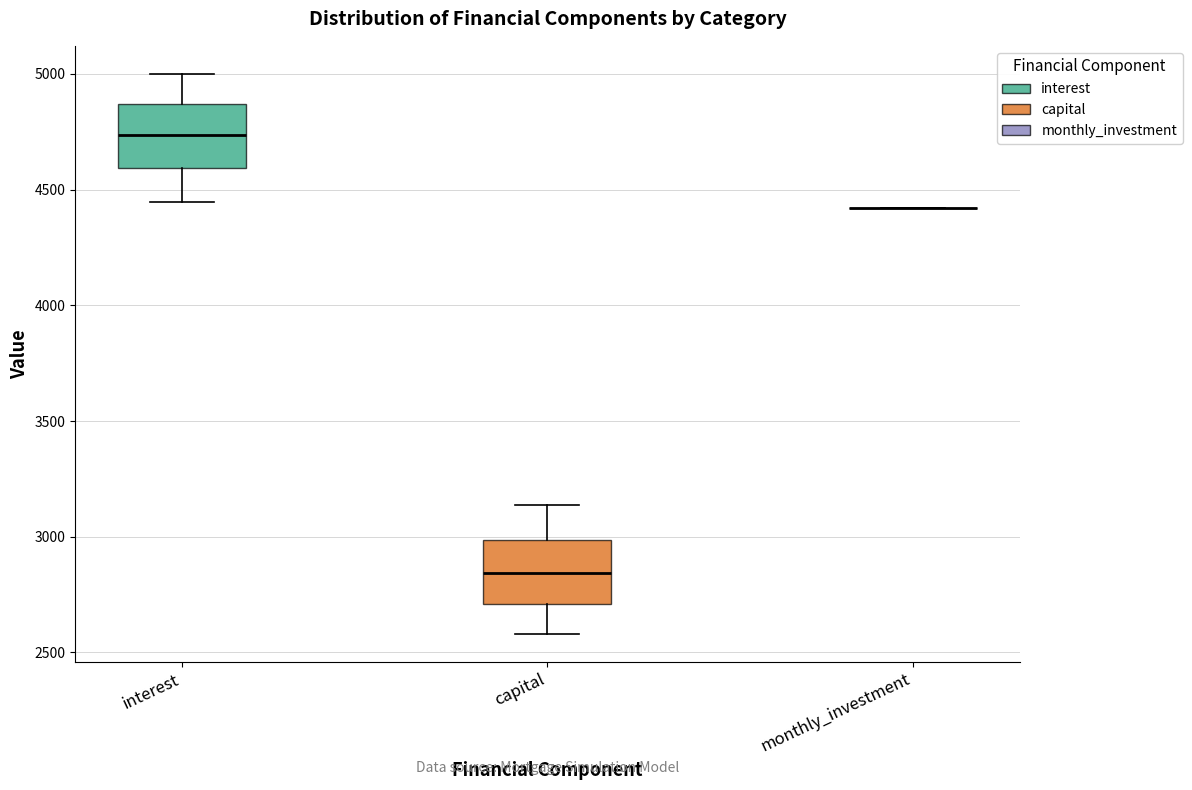

Where is the lower edge of the box for capital on the y-axis? The values are not printed on the chart, so give them approximately, as read against the axis.

2700